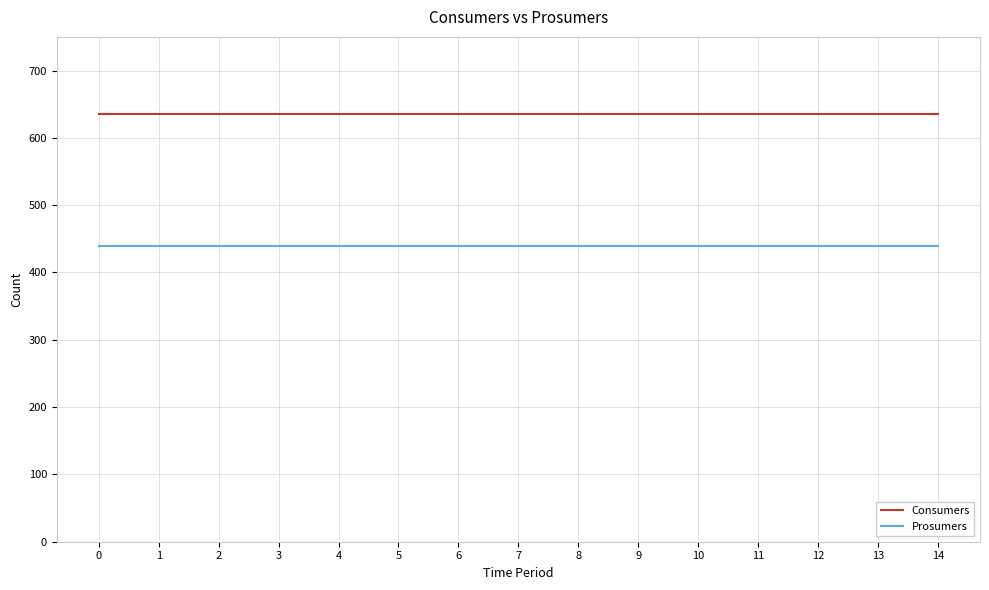

Reading left to right, what are all the values shown in this chart?

Consumers: 635	635	635	635	635	635	635	635	635	635	635	635	635	635	635
Prosumers: 440	440	440	440	440	440	440	440	440	440	440	440	440	440	440